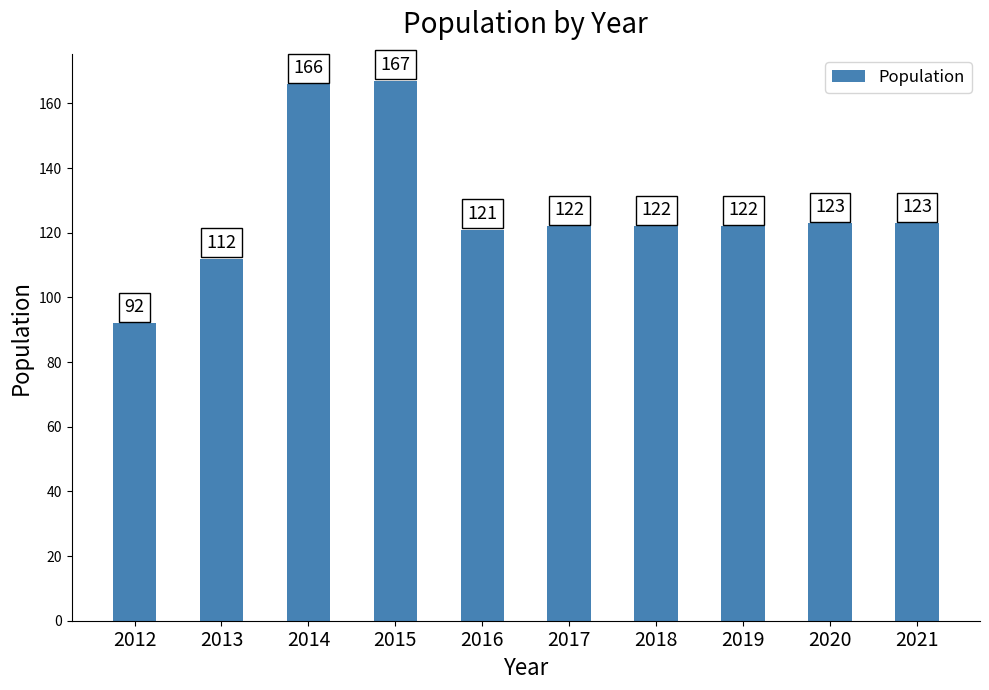

The chart shows a value of 122 at 2019. True or false?

True